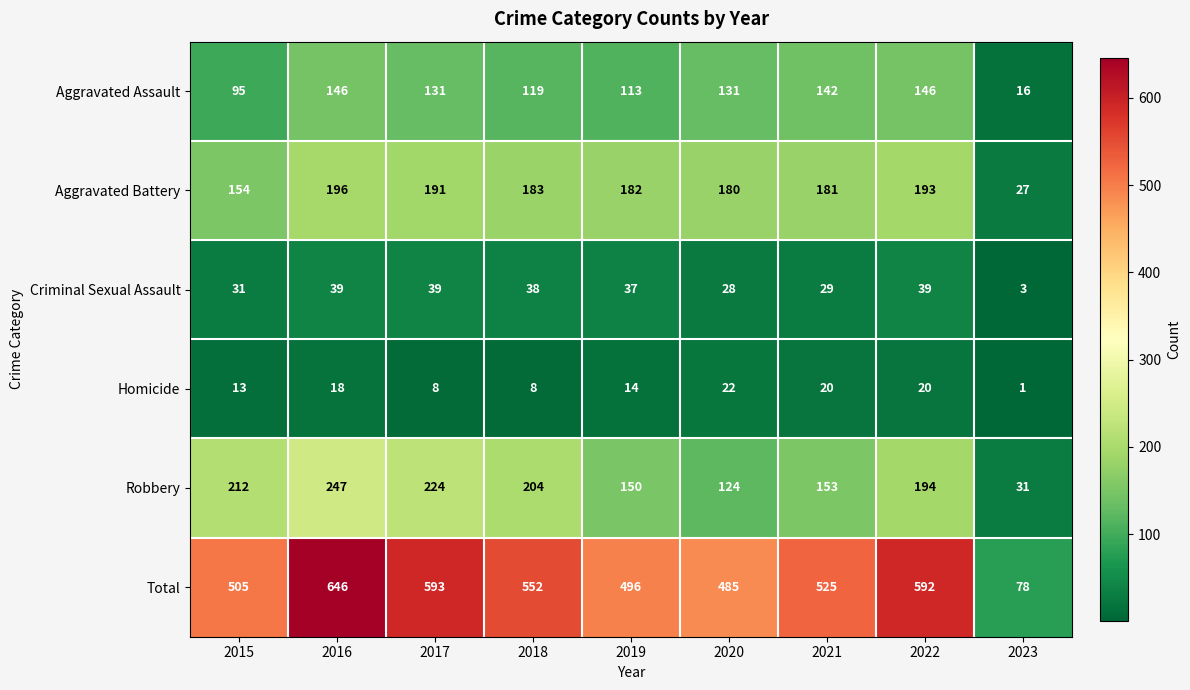

What is the smallest value displayed?

1